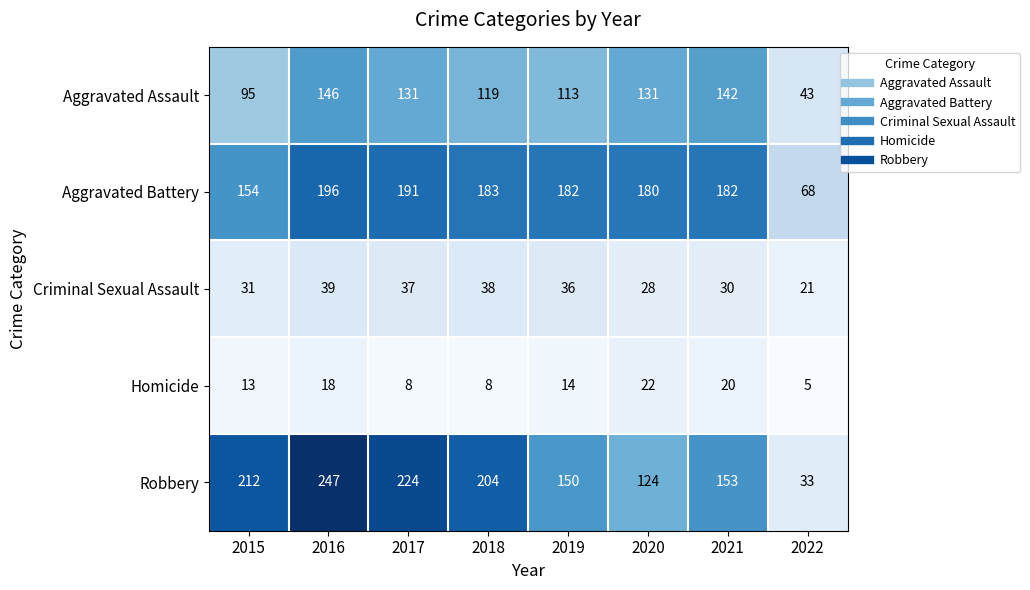

The Criminal Sexual Assault series shows 52 at 2016. True or false?

False